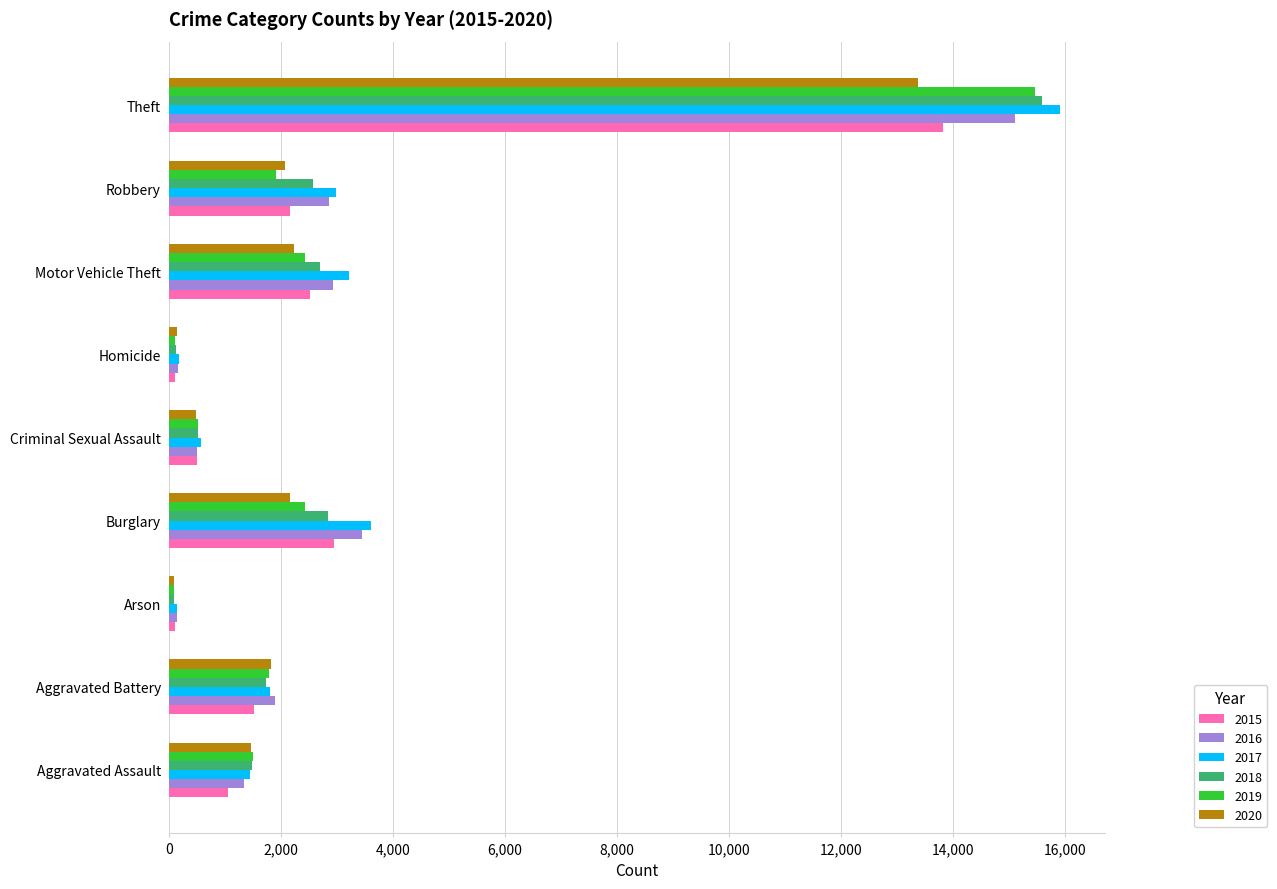

Is it true that 2020 equals 13387 at Theft?

True